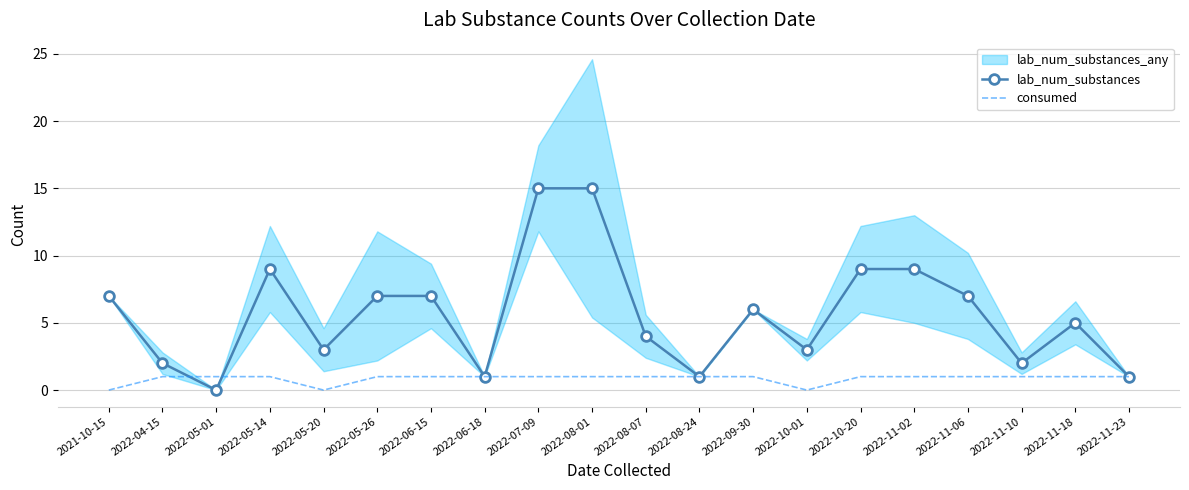

The value of consumed at 2022-08-07 is 1. True or false?

True